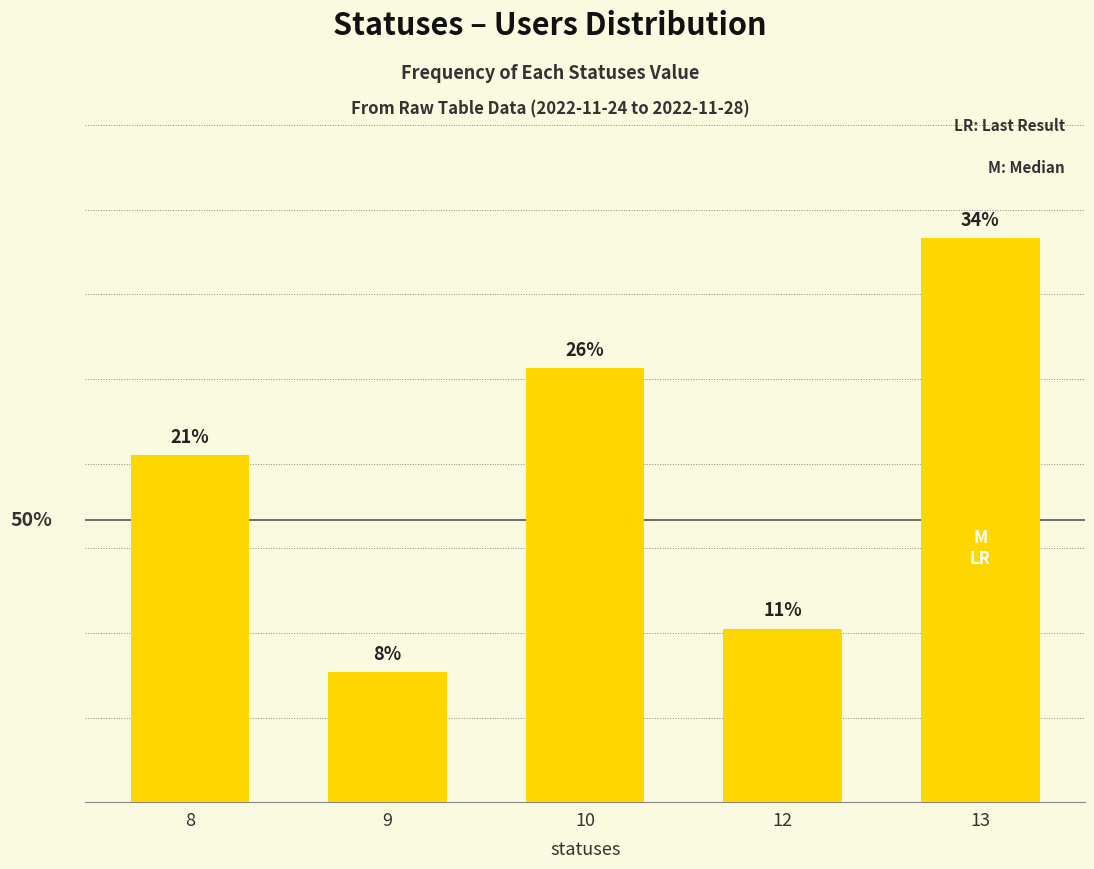

Are the bars horizontal?

No